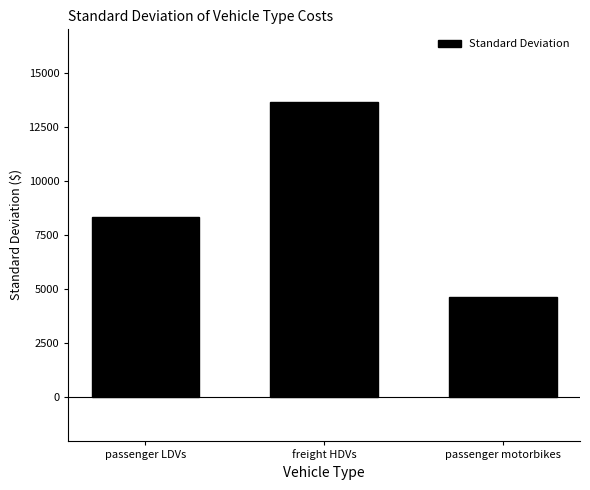

At which label does the data first exceed 8309?

passenger LDVs